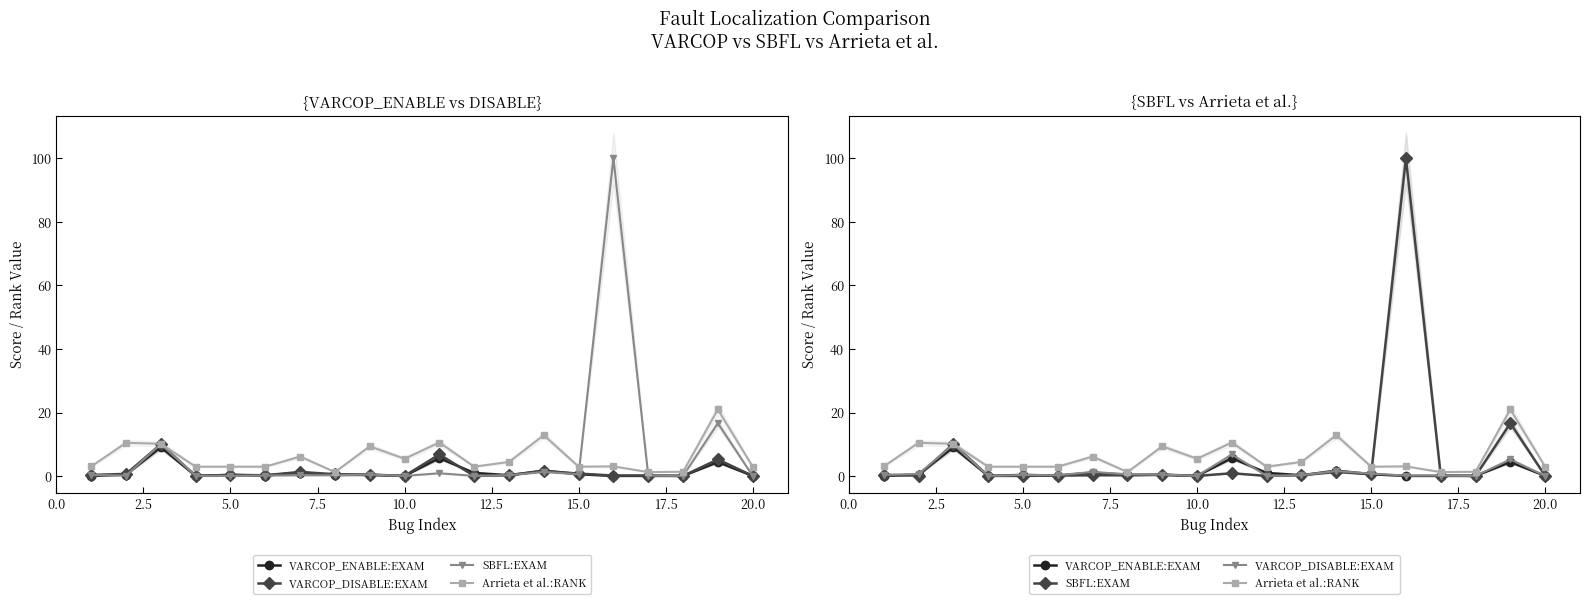

True or false: Arrieta et al.:RANK and VARCOP_DISABLE:EXAM cross at least once.

False